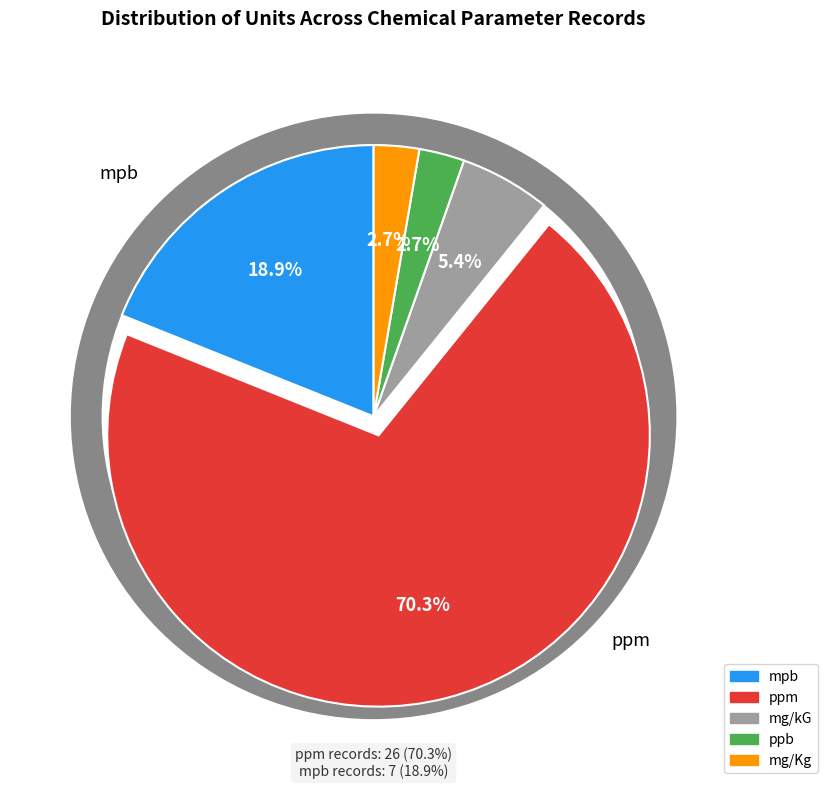

To the nearest percent, what is the average slice percentage?

20%